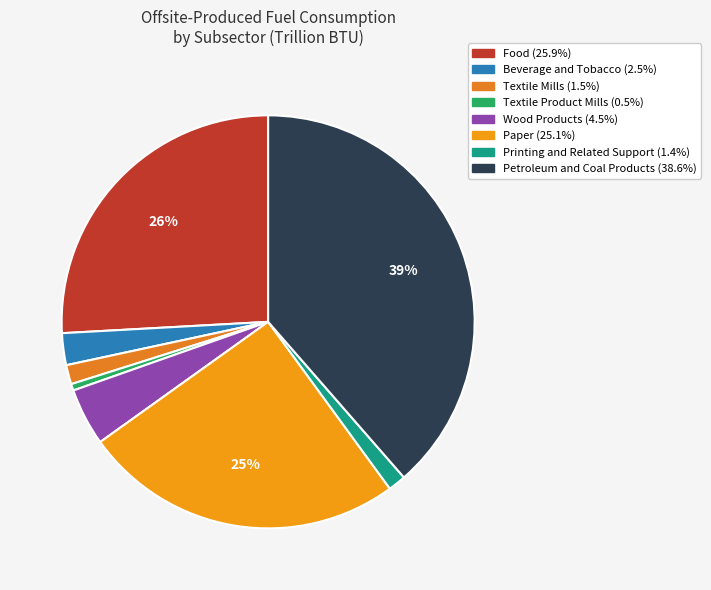

To the nearest percent, what percentage of the pie is Petroleum and Coal Products?

39%